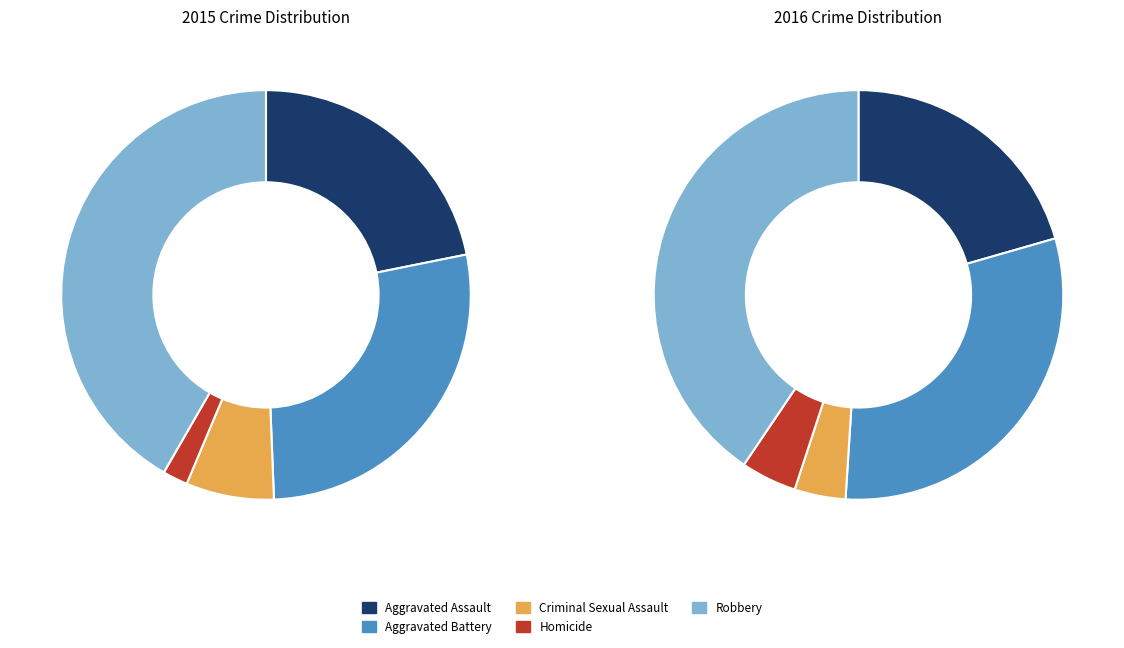

How many slices are in this pie chart?

5